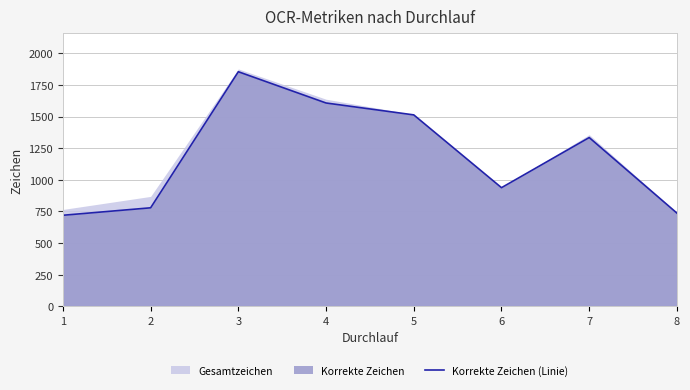

Reading left to right, list all the values displayed in this chart.

720	779	1854	1607	1513	938	1334	737